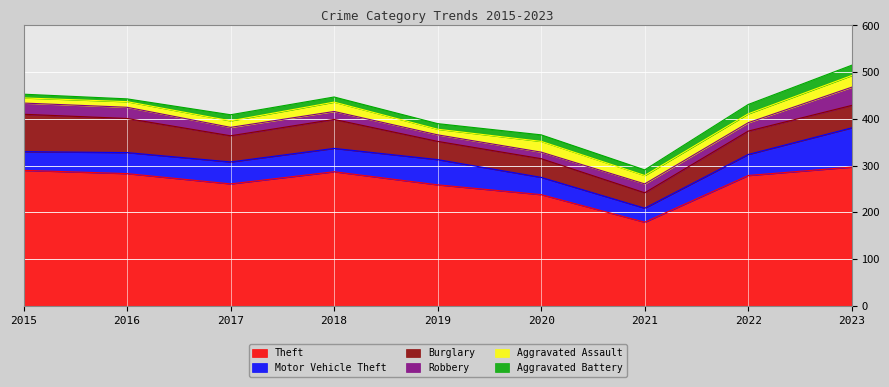

Reading left to right, what are all the values shown in this chart?

Theft: 290	283	261	287	259	238	179	279	297
Motor Vehicle Theft: 40	45	47	50	54	37	30	45	84
Burglary: 80	73	56	62	39	40	33	50	48
Robbery: 24	24	18	17	14	14	19	18	39
Aggravated Assault: 11	12	14	20	12	23	18	19	25
Aggravated Battery: 8	6	13	11	12	14	12	20	22